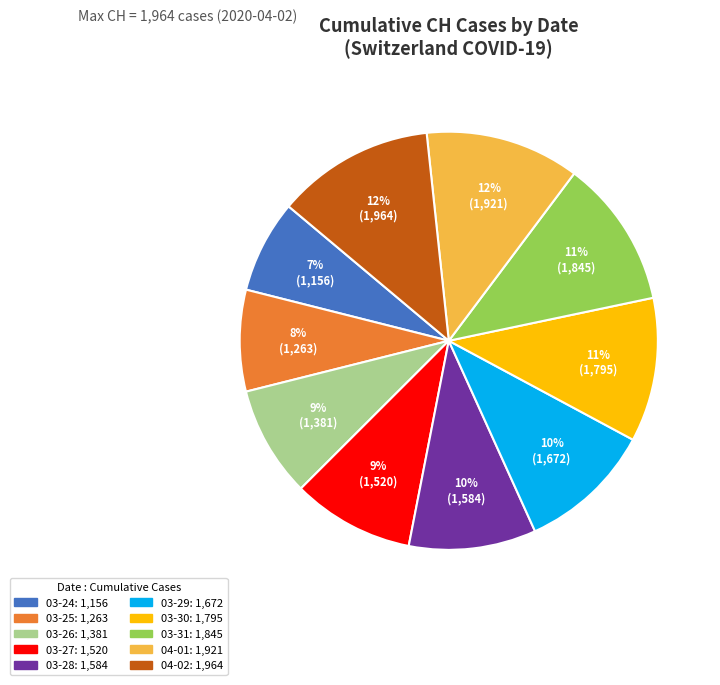

To the nearest percent, what is the difference between the largest and smallest slice percentages?

5%